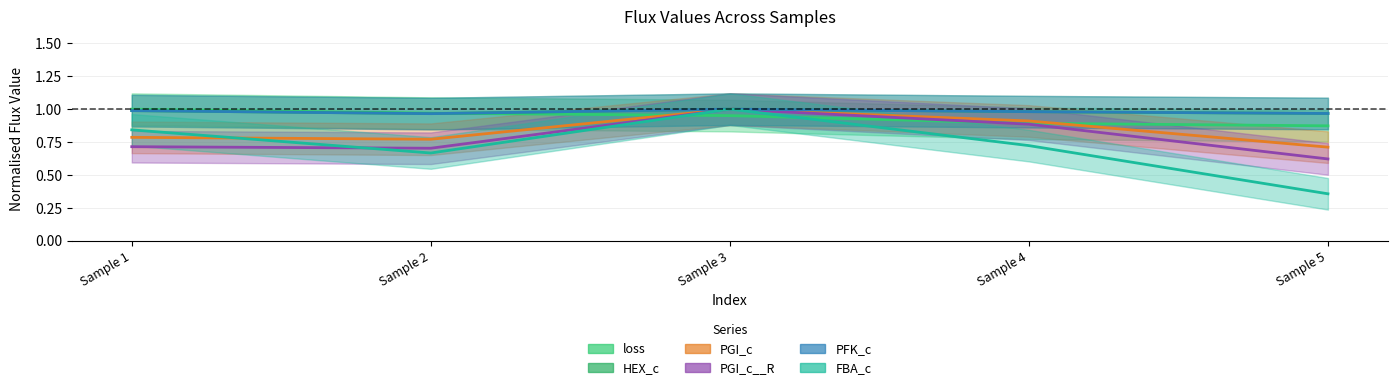

What is the maximum value for FBA_c?

1.0